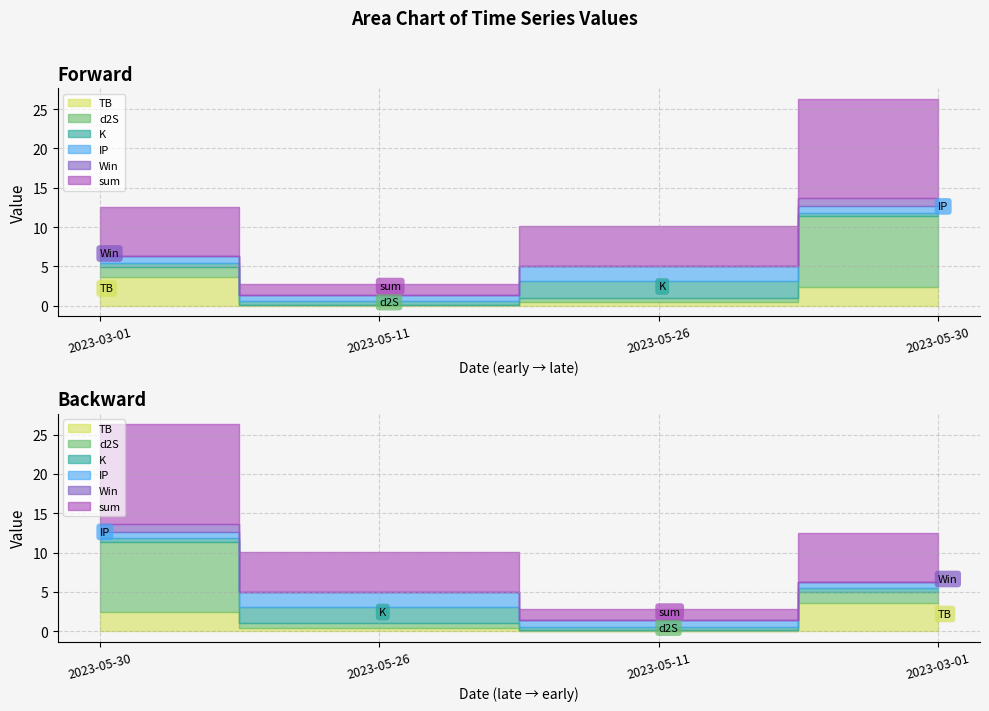

What is the label of the 2nd point from the right?

2023-05-26